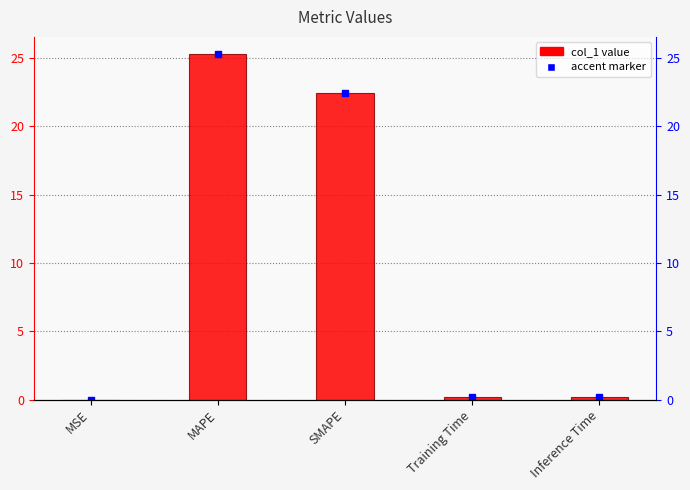

Is it true that the value at SMAPE is 22.4?

True